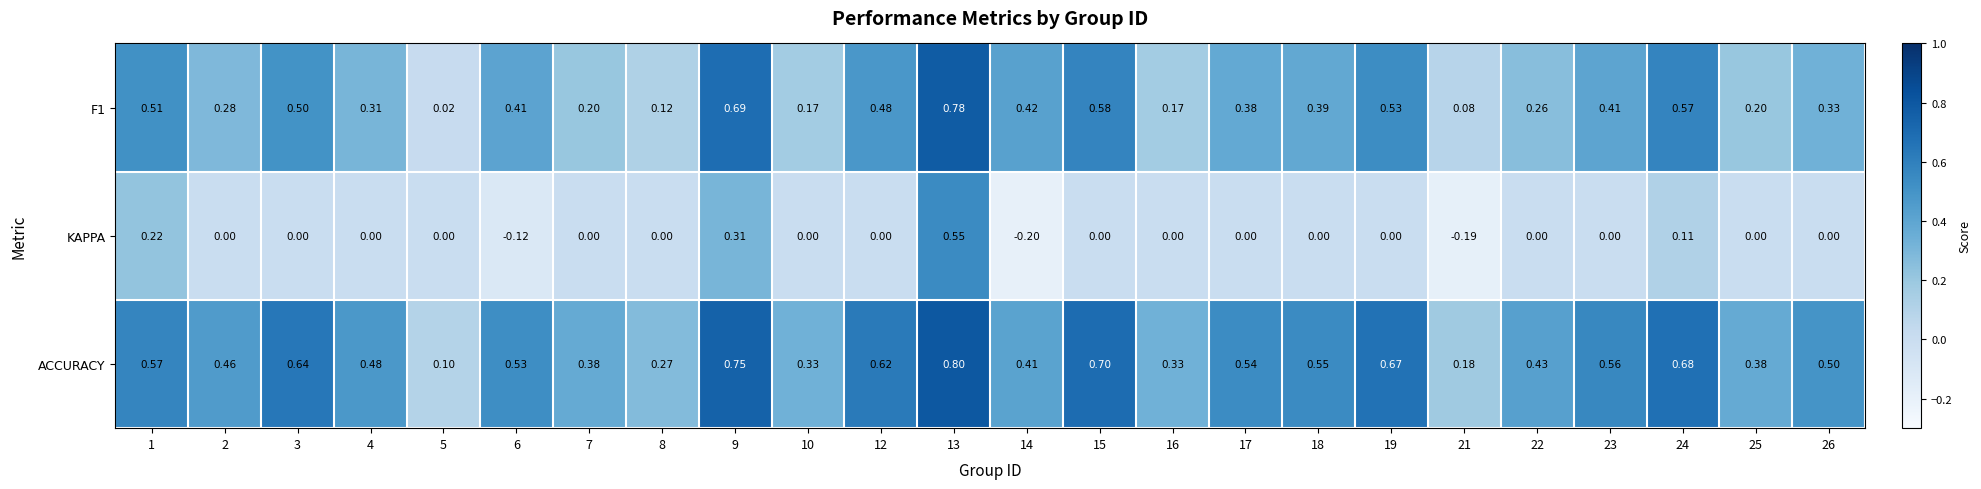

Which series changed the most between 5 and 7?

ACCURACY